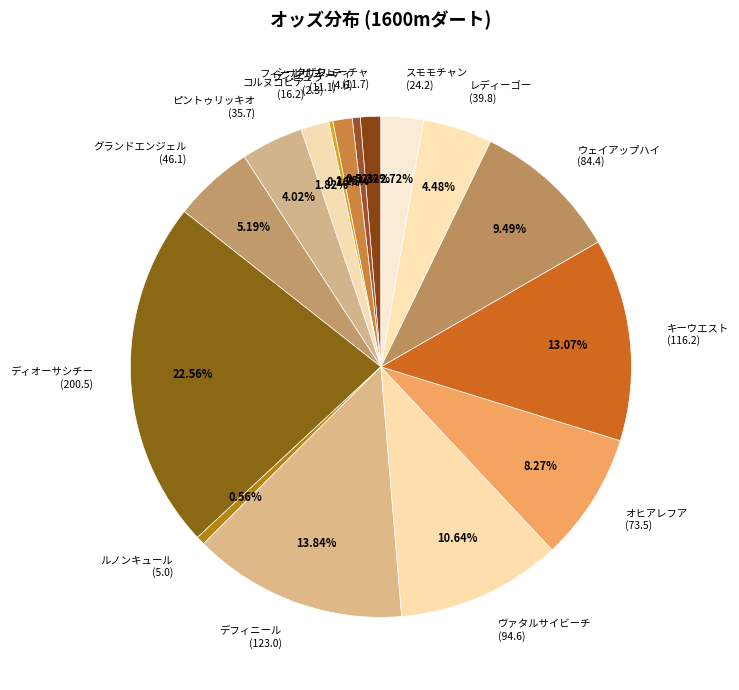

Between オヒアレフア (73.5) and ディオーサシチー (200.5), which is larger?

ディオーサシチー (200.5)